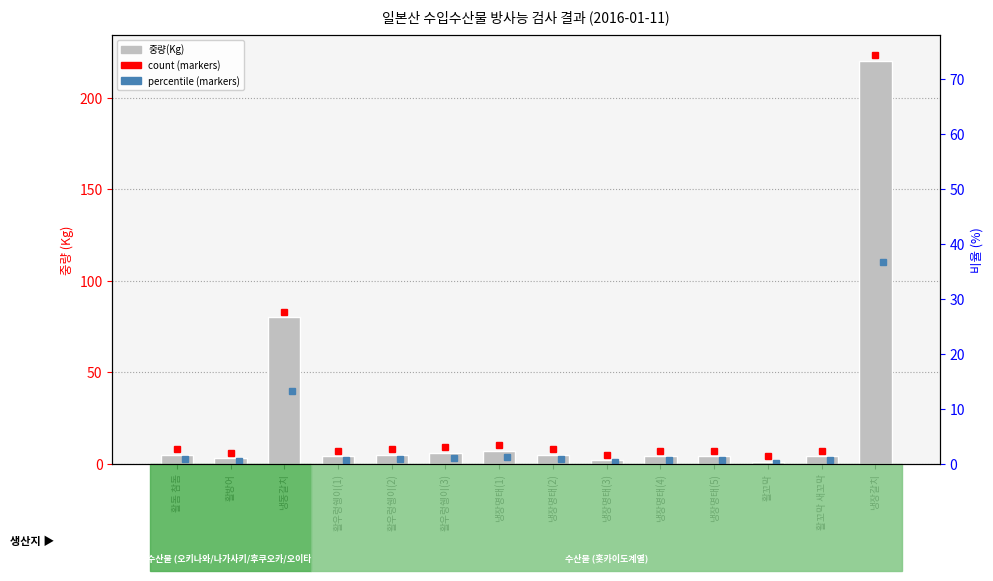

Rank the categories by value from lowest to highest.

활꼬막, 냉장명태(3), 활방어, 활우렁쉥이(1), 냉장명태(4), 냉장명태(5), 활꼬막 새꼬막, 활돔 참돔, 활우렁쉥이(2), 냉장명태(2), 활우렁쉥이(3), 냉장명태(1), 냉동갈치, 냉장갈치